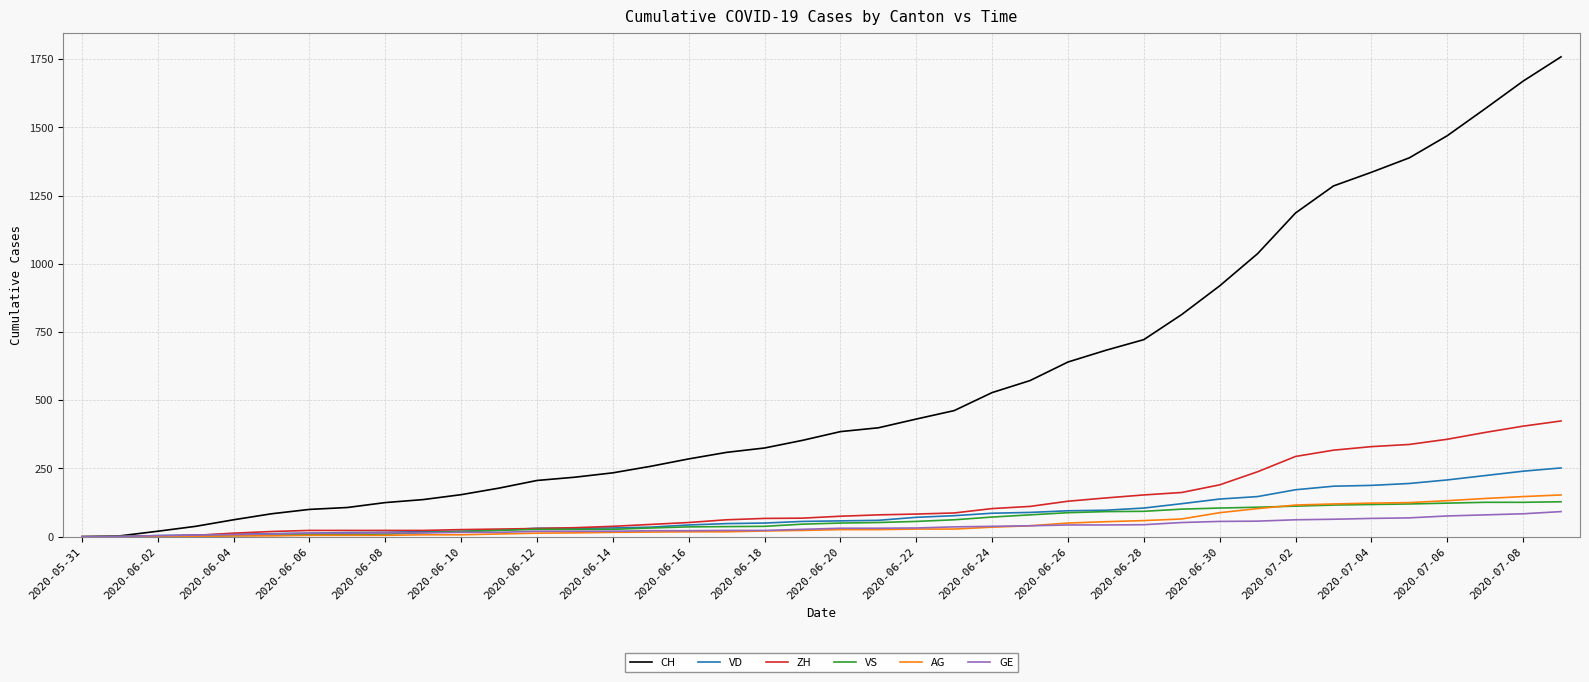

What is the maximum value shown in the chart?

1758